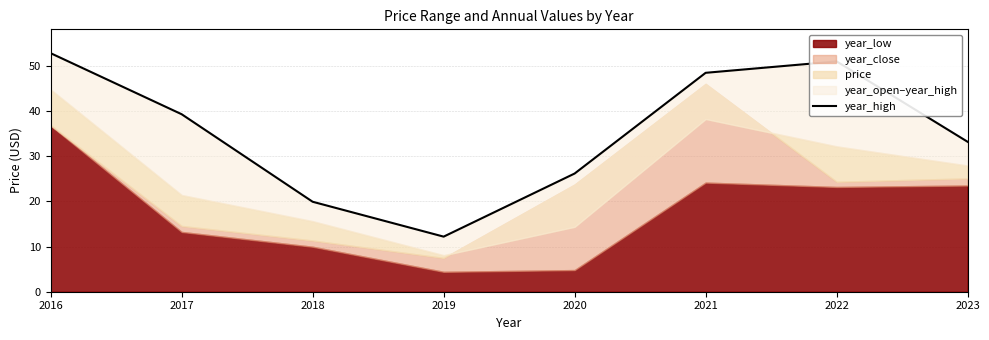

The chart shows a value of 17.2 at 2019. True or false?

False